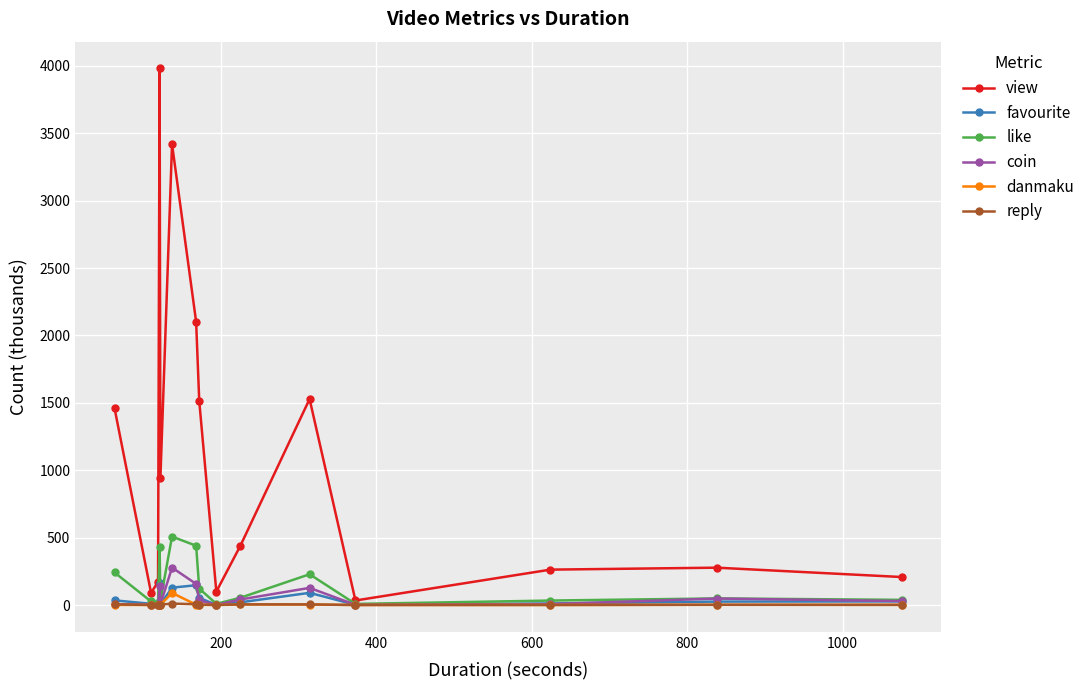

How many values in the favourite series are below 25?

7